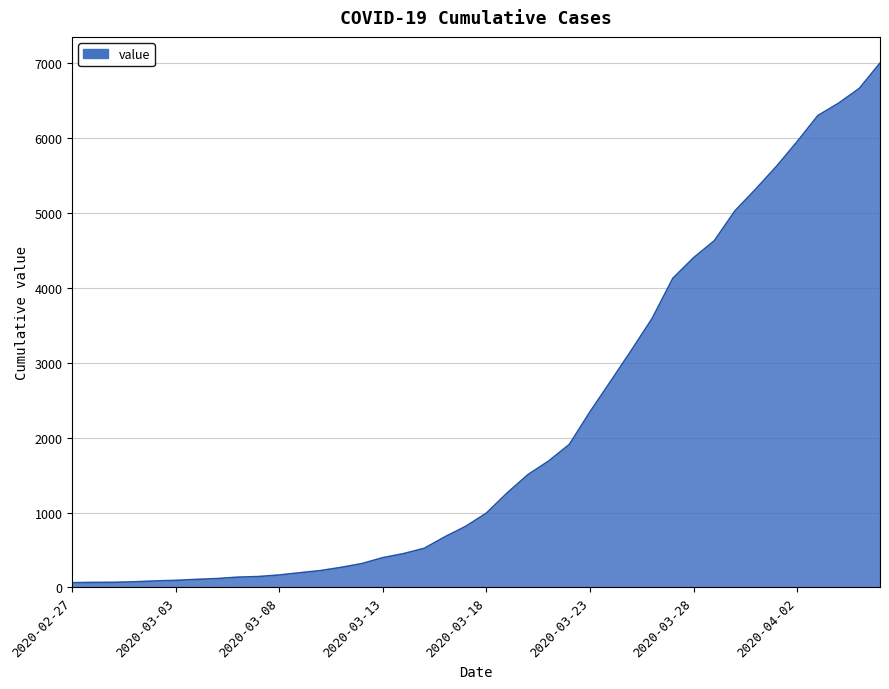

What is the greatest value displayed?

6995